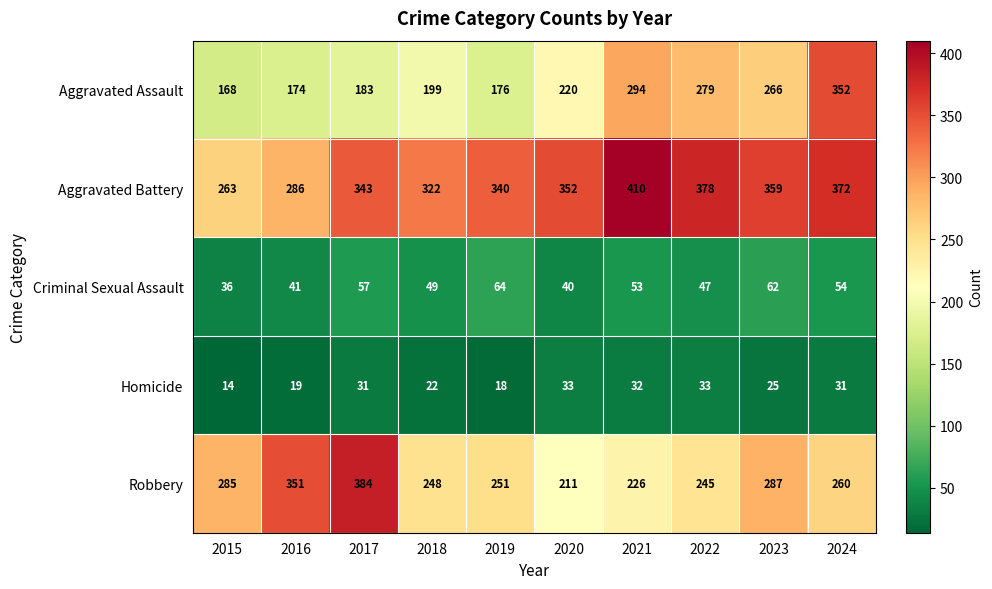

At which category is the sum across all series the highest?

2024